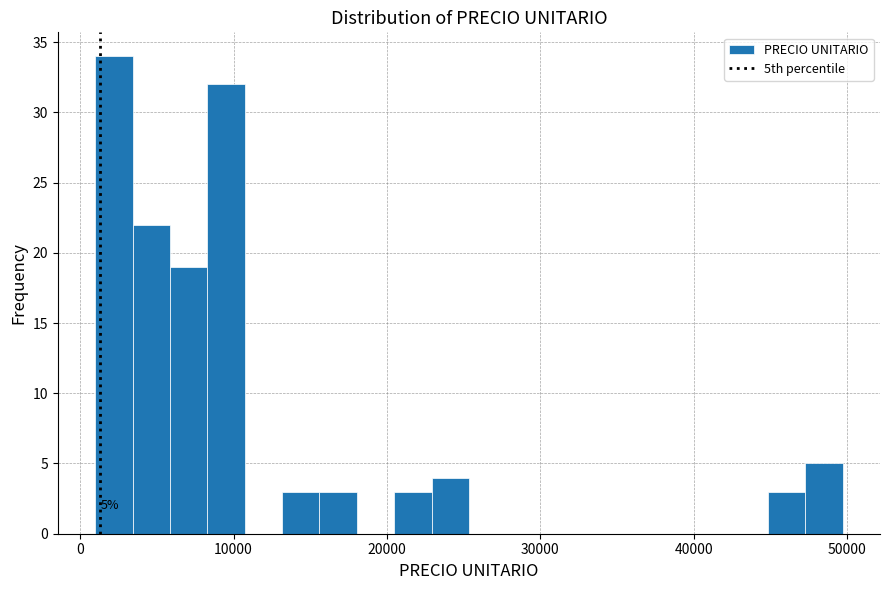

Around what value on the x-axis is the tallest bar? Give the approximate position of its centre, as read against the axis.

2000